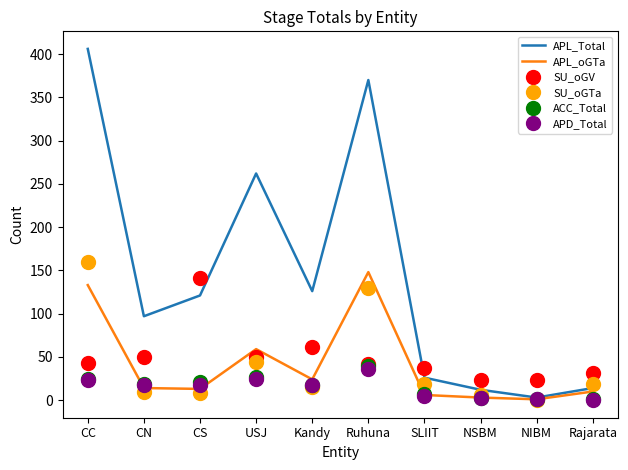

Which series has the largest total across all categories?

APL_Total